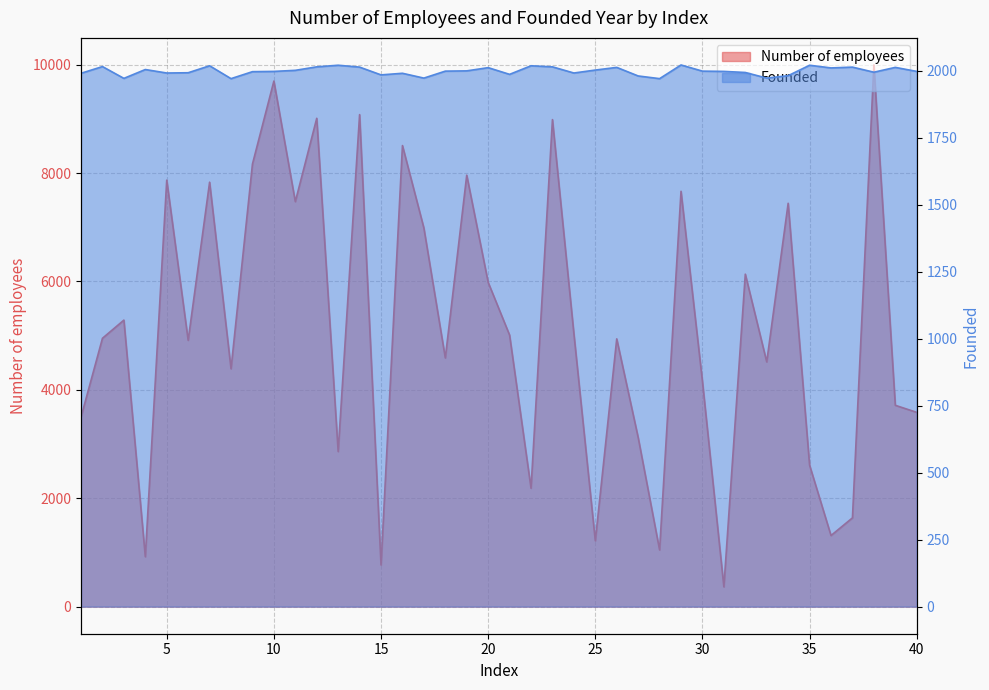

How many interior local peaks does the Founded series have?

12